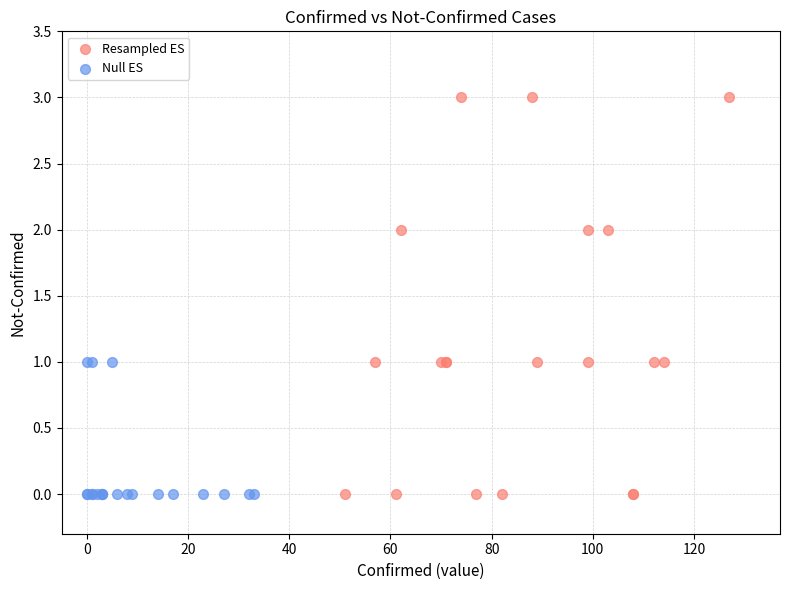

Which series reaches the maximum Y coordinate?

Resampled ES